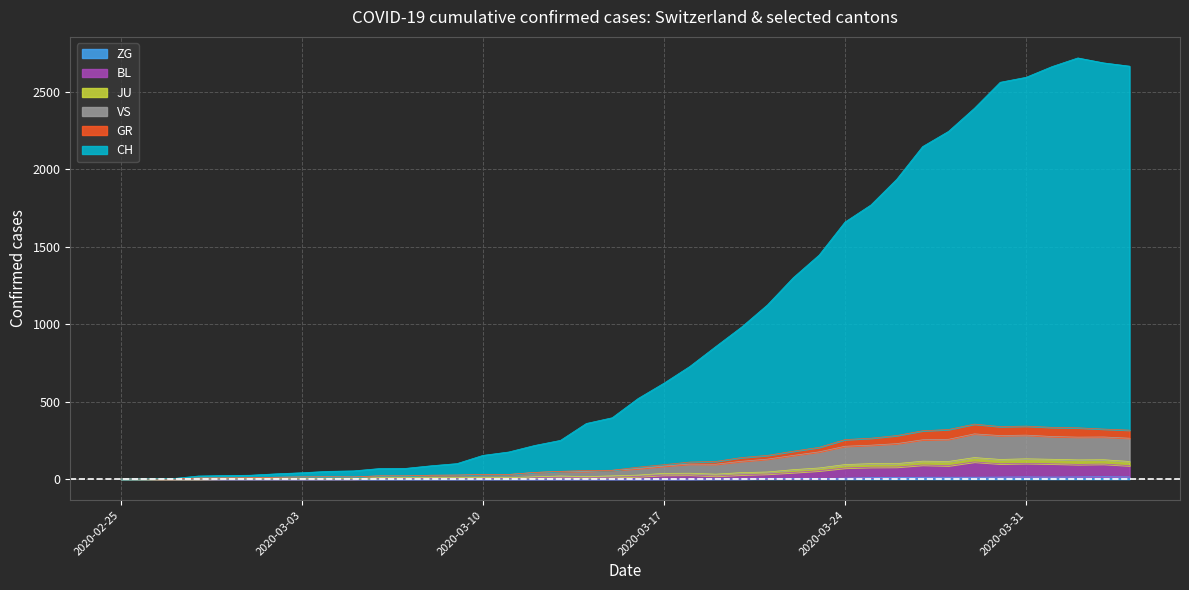

Where is the first local minimum for GR?

2020-03-05